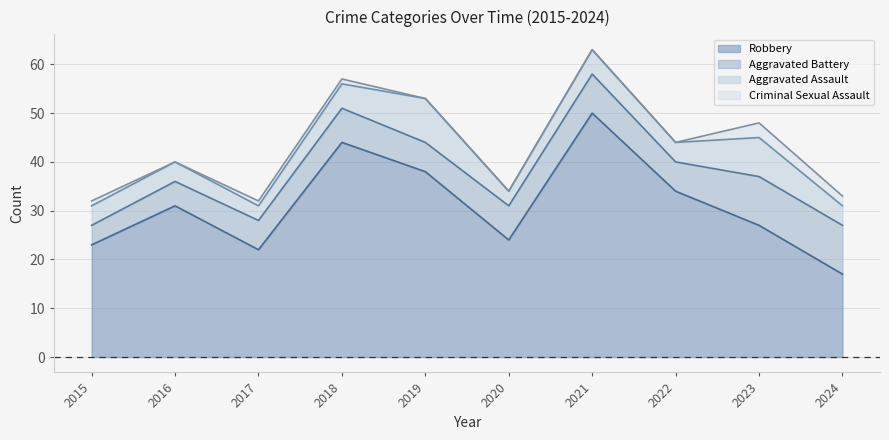

Is the value of Robbery at 2017 greater than the value of Aggravated Battery at 2015?

Yes